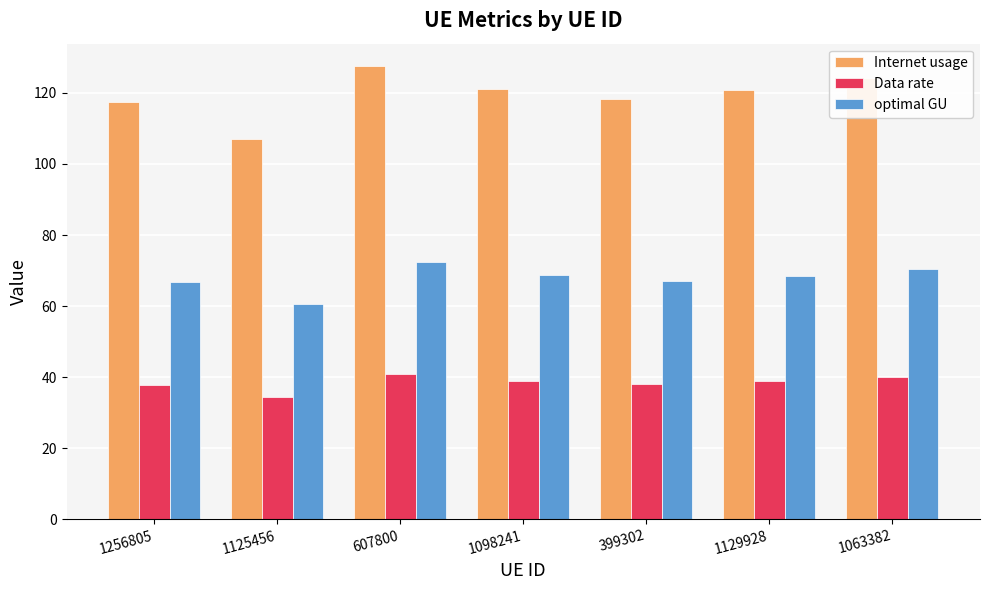

What is the highest value of the optimal GU series?

72.3